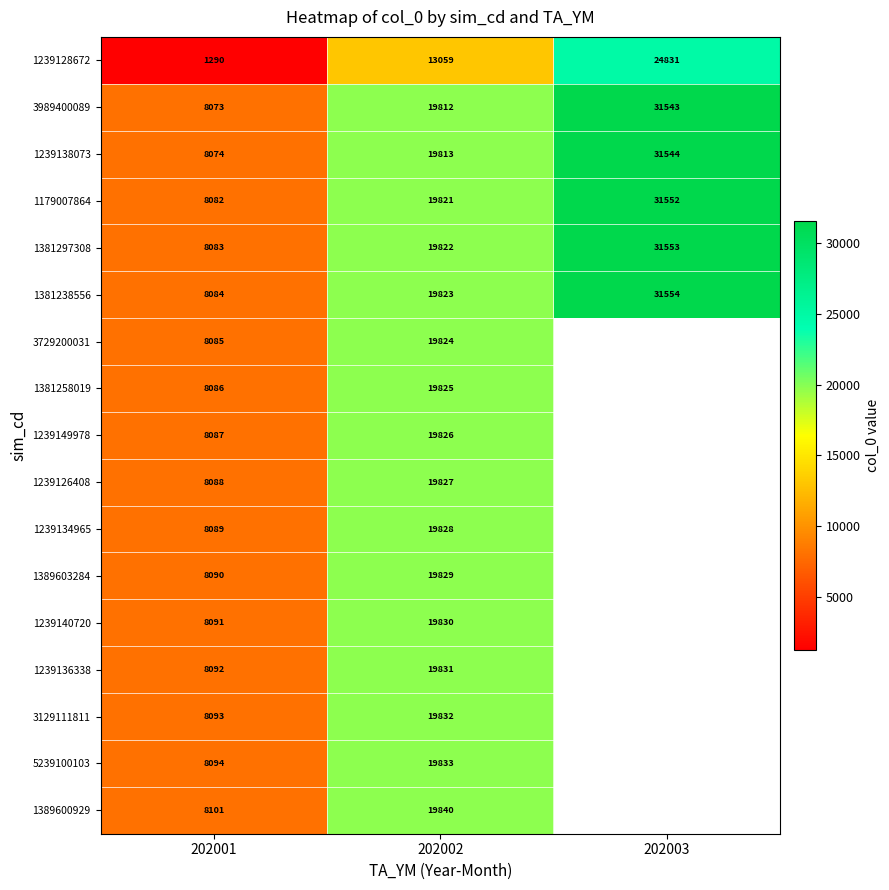

What is the difference between the 1381238556 values at 202002 and 202001?

11739